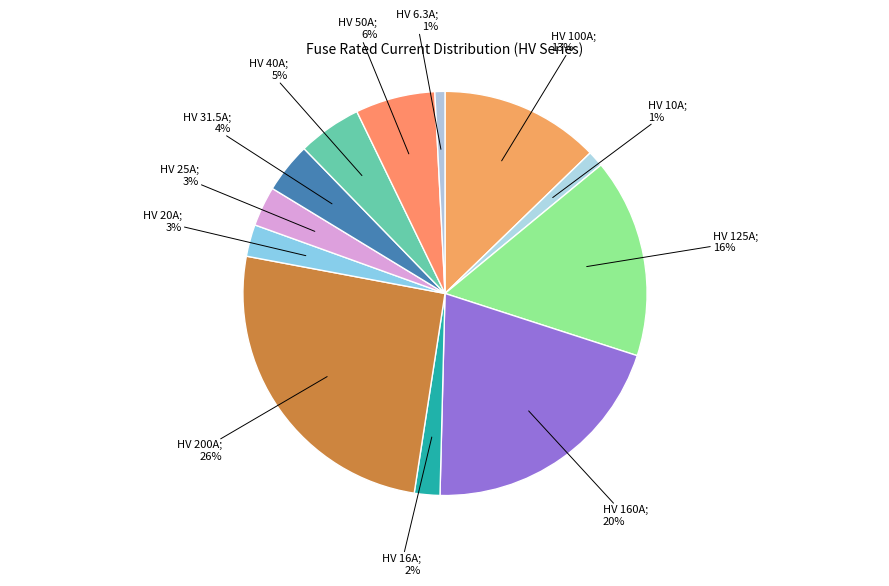

Which category has the biggest portion of the pie?

HV 200A